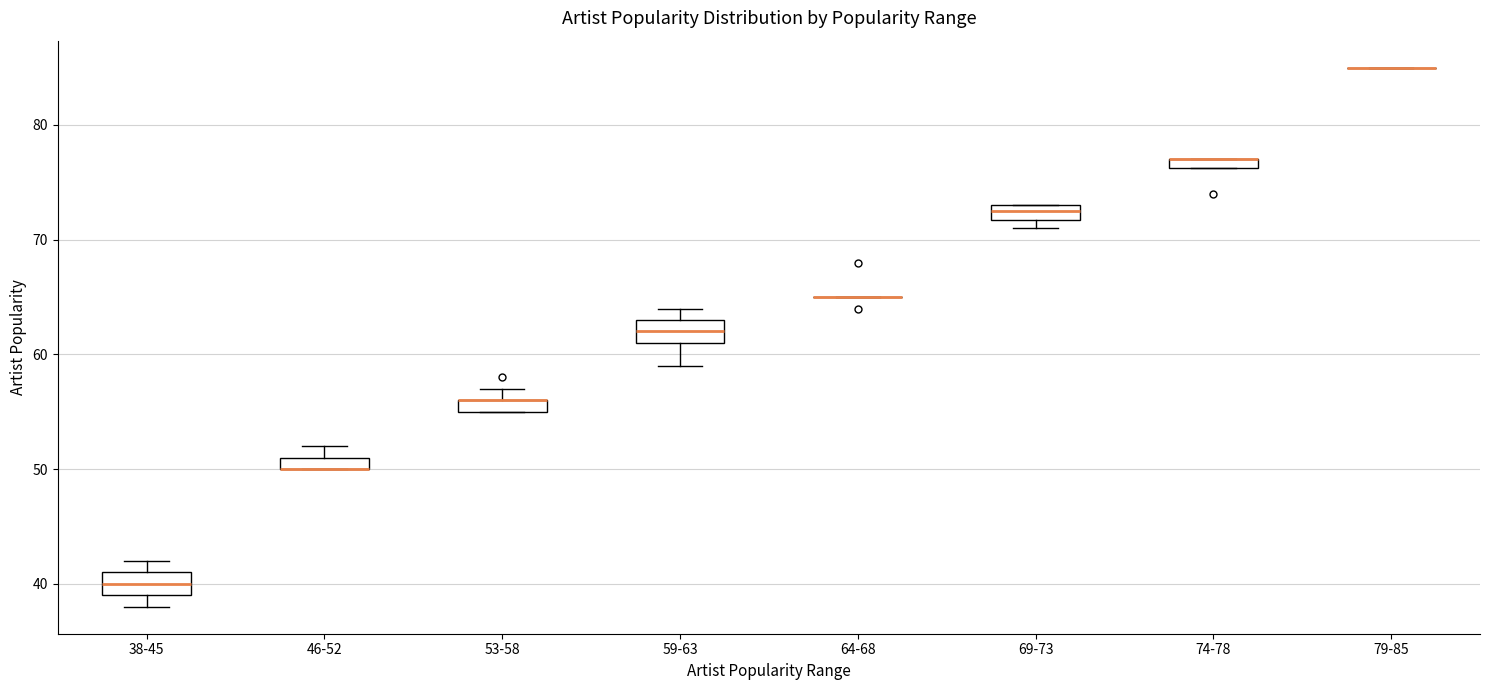

Where is the upper edge of the box for 69-73 on the y-axis? The values are not printed on the chart, so give them approximately, as read against the axis.

73